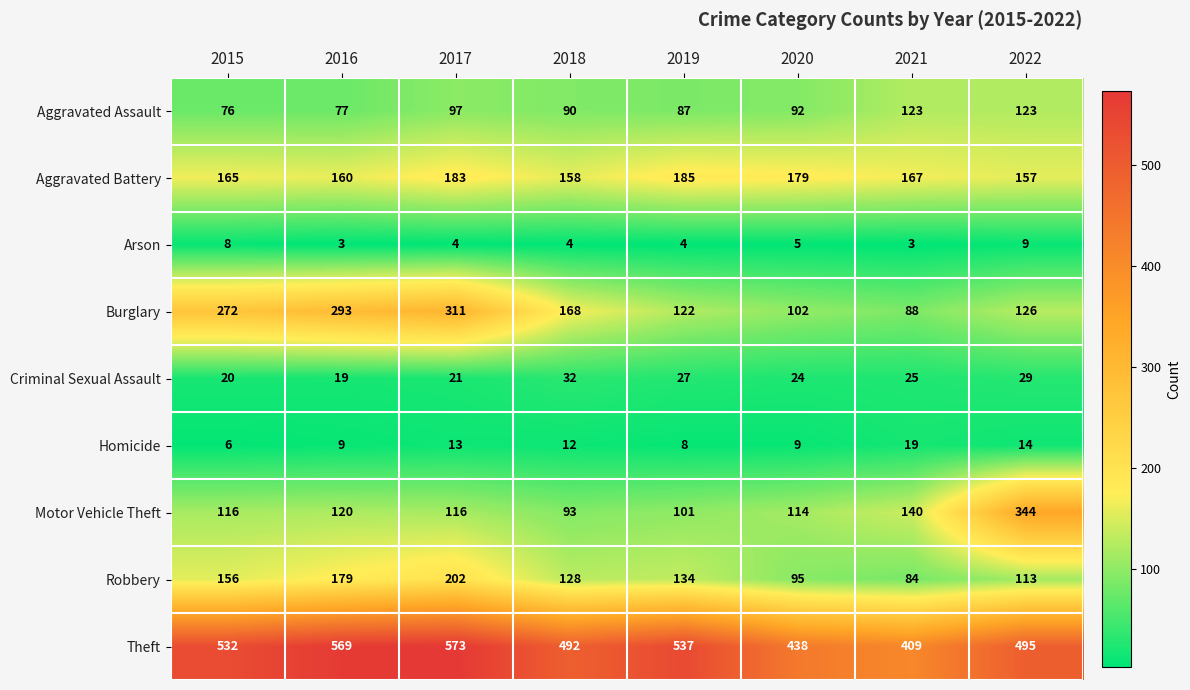

The Robbery series shows 84 at 2021. True or false?

True